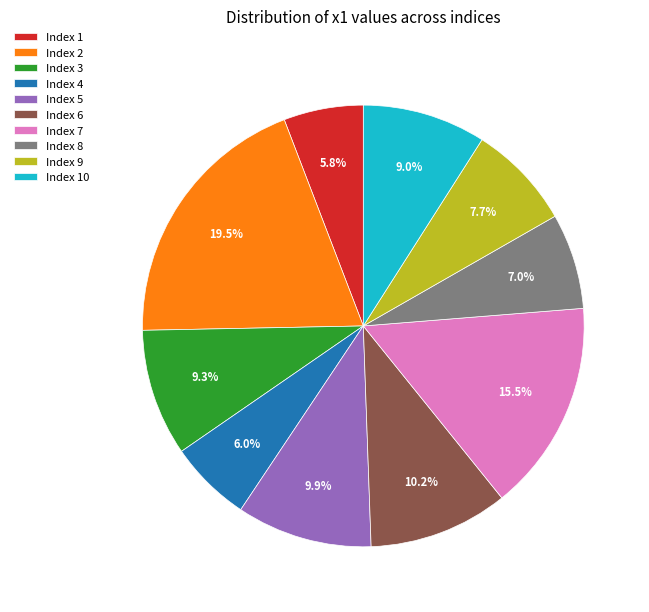

How much of the chart is everything except Index 1?

94.2%